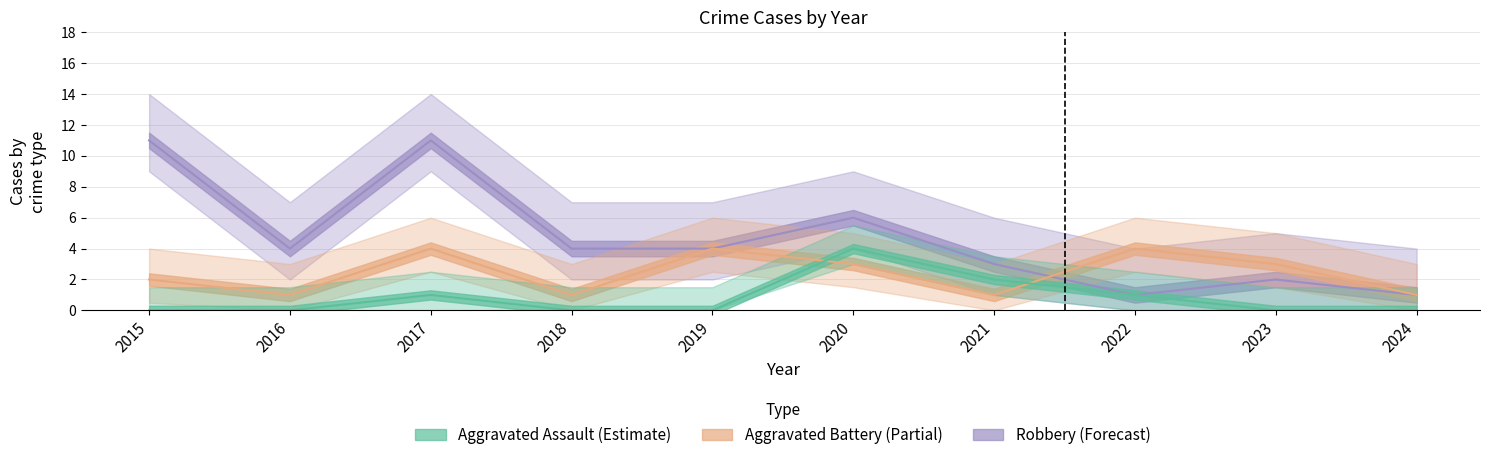

What are all the series names shown in the legend?

Aggravated Assault, Aggravated Battery, Robbery